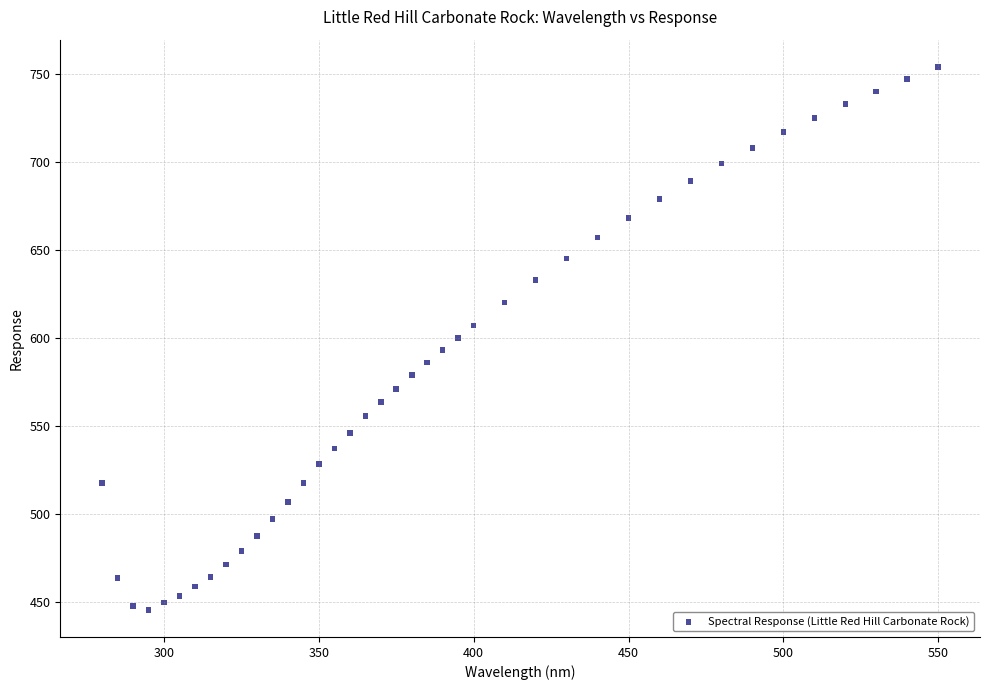

What is the range of Y values (max minus min)?

308.5